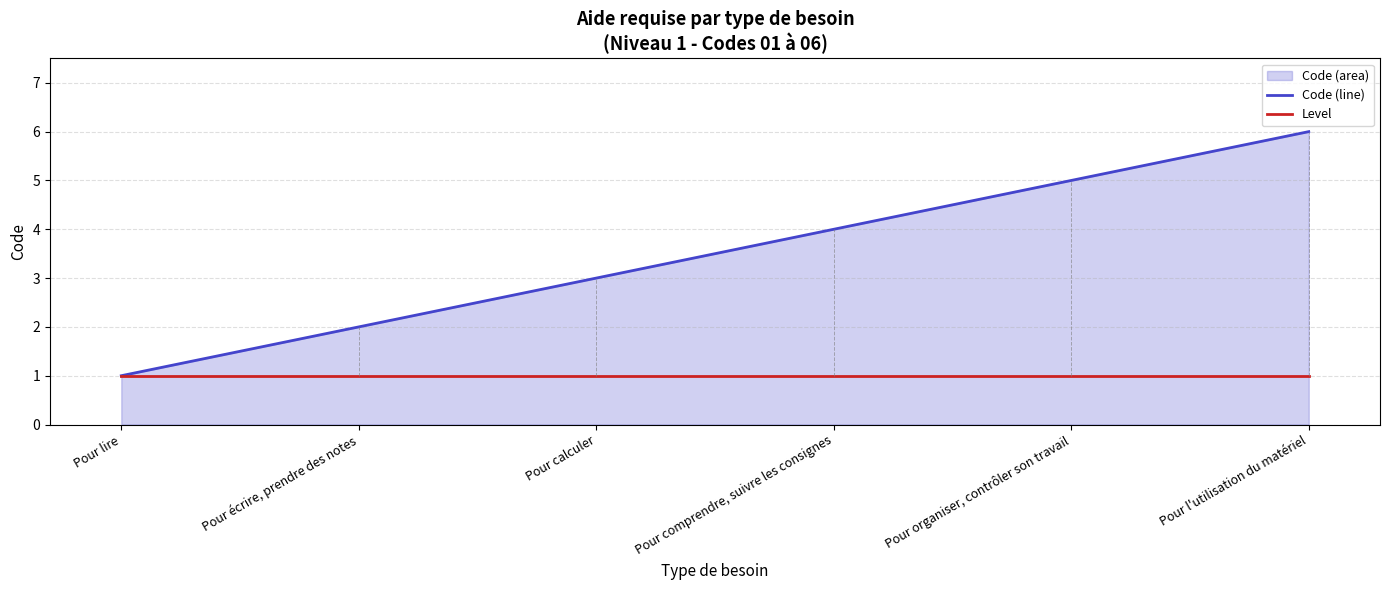

True or false: Code (line) and Level intersect in this chart.

False